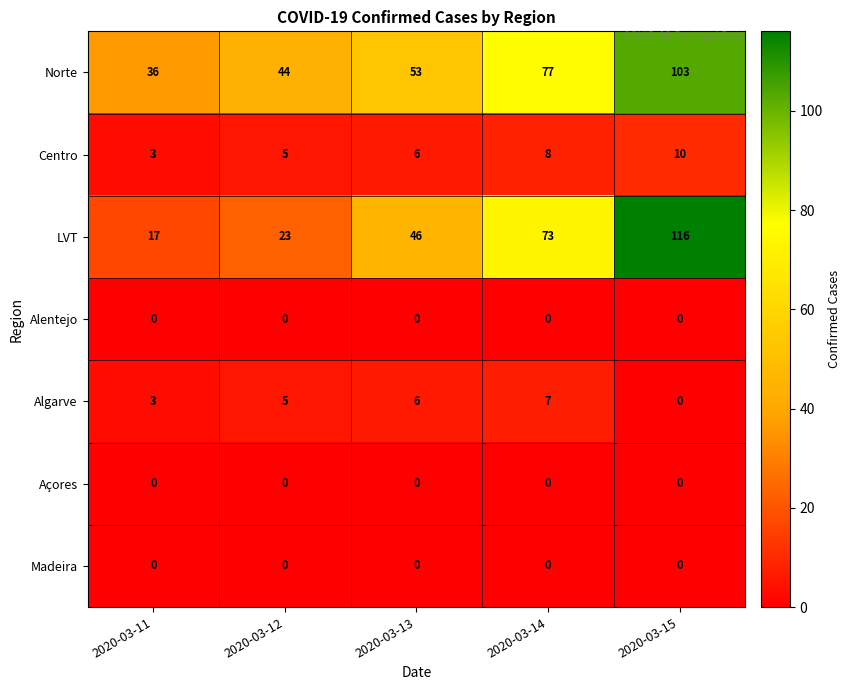

At which label does Algarve reach its peak?

2020-03-14